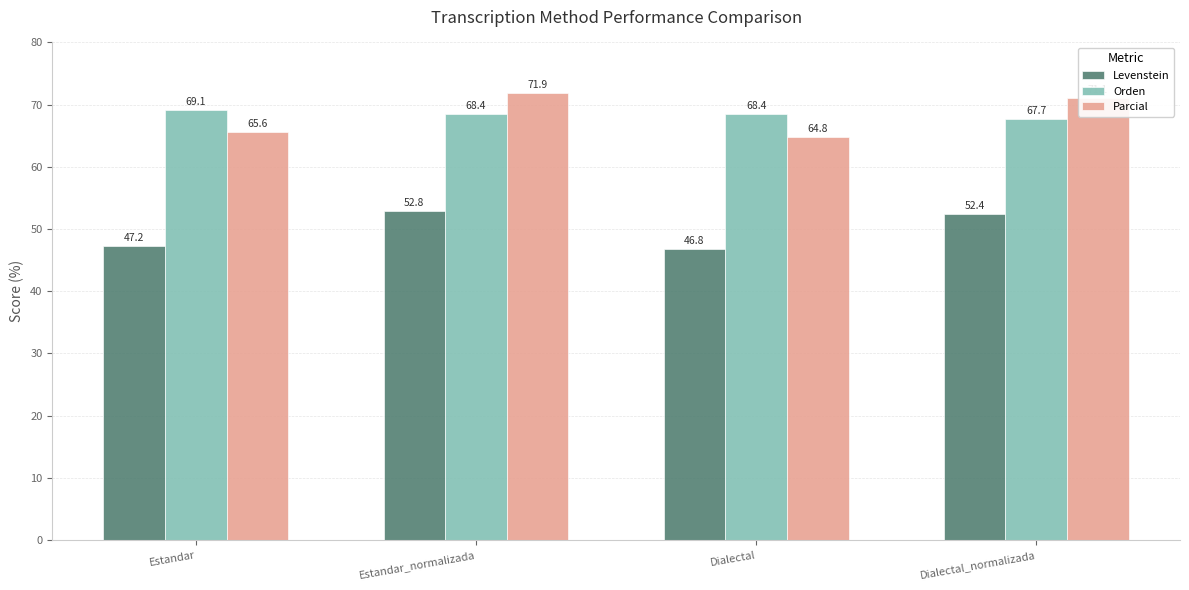

Which category has the lowest value across all series?

Dialectal